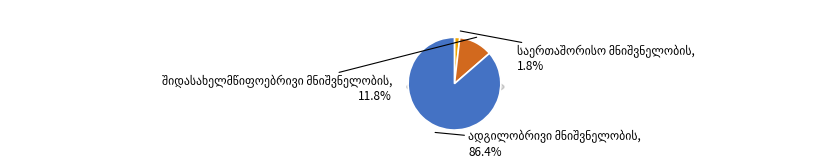

Which category has the biggest portion of the pie?

ადგილობრივი მნიშვნელობის